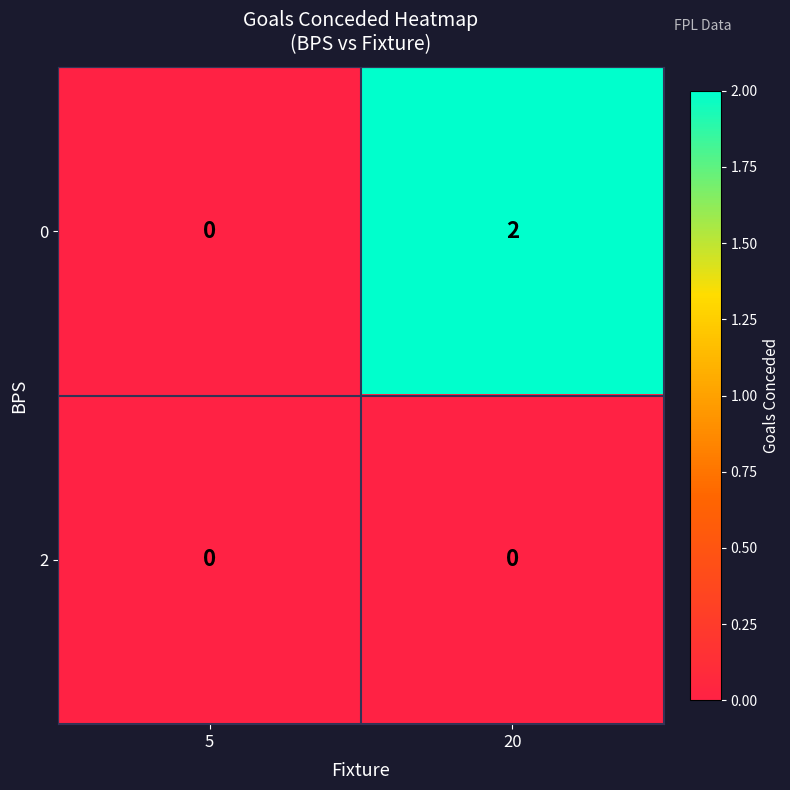

Reading right to left, extract all data points from this chart.

0: 2	0
2: 0	0